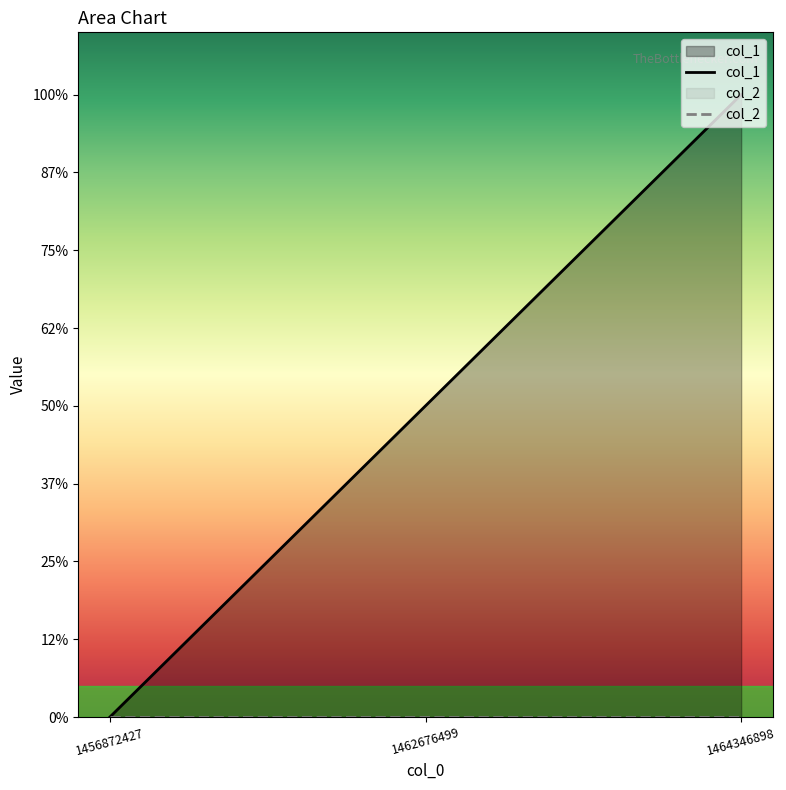

Rank the categories by value from lowest to highest.

1456872427, 1462676499, 1464346898